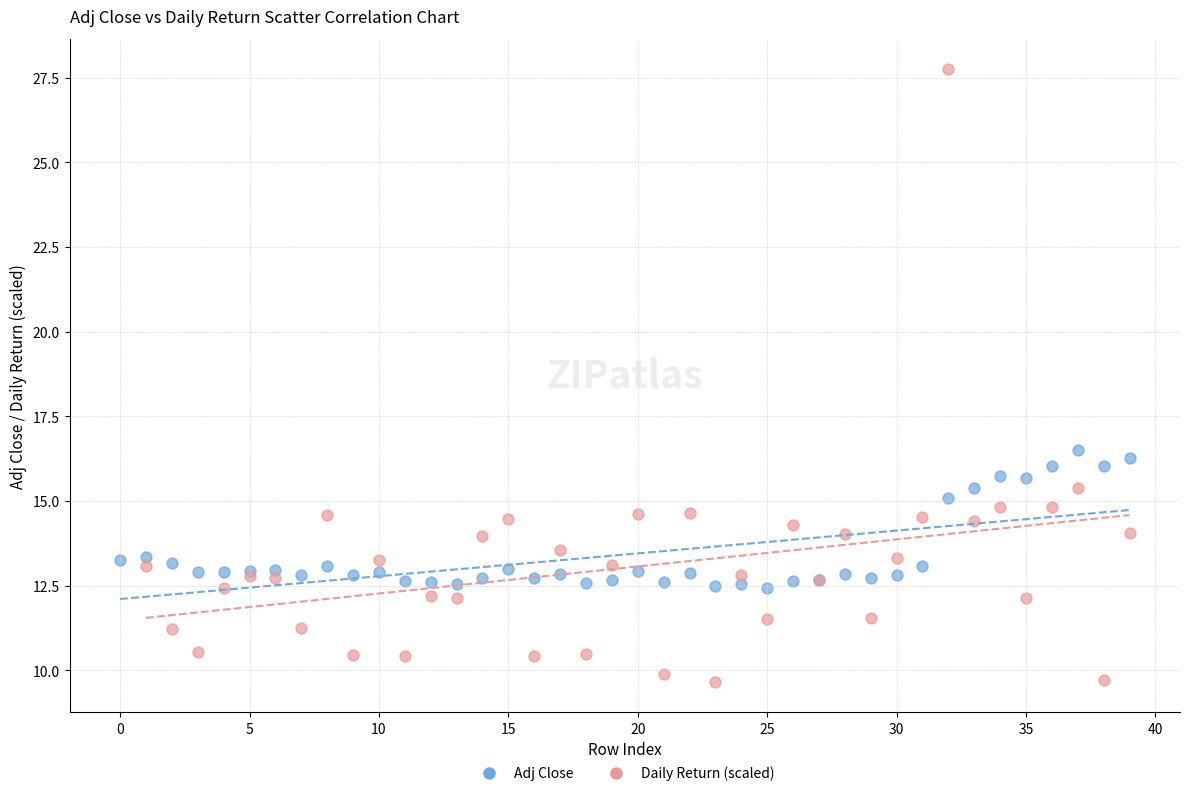

Which series has the largest Y range (max minus min)?

Daily Return (scaled)